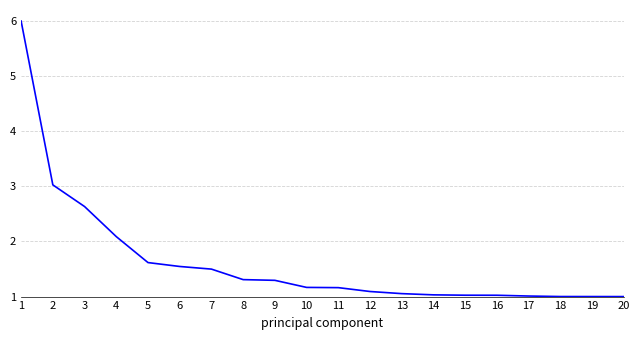

True or false: the data shows 1.7 at 17.

False